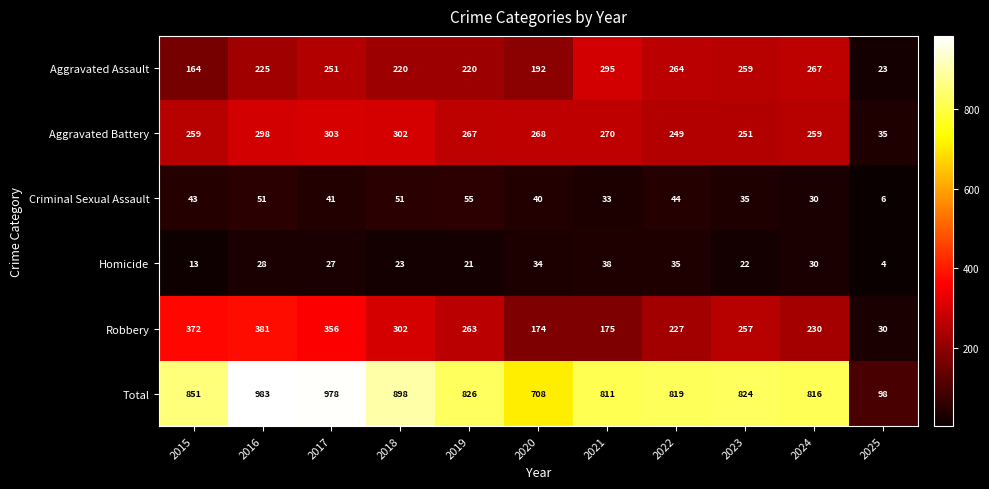

Between 2021 and 2024, which series saw the biggest shift?

Robbery